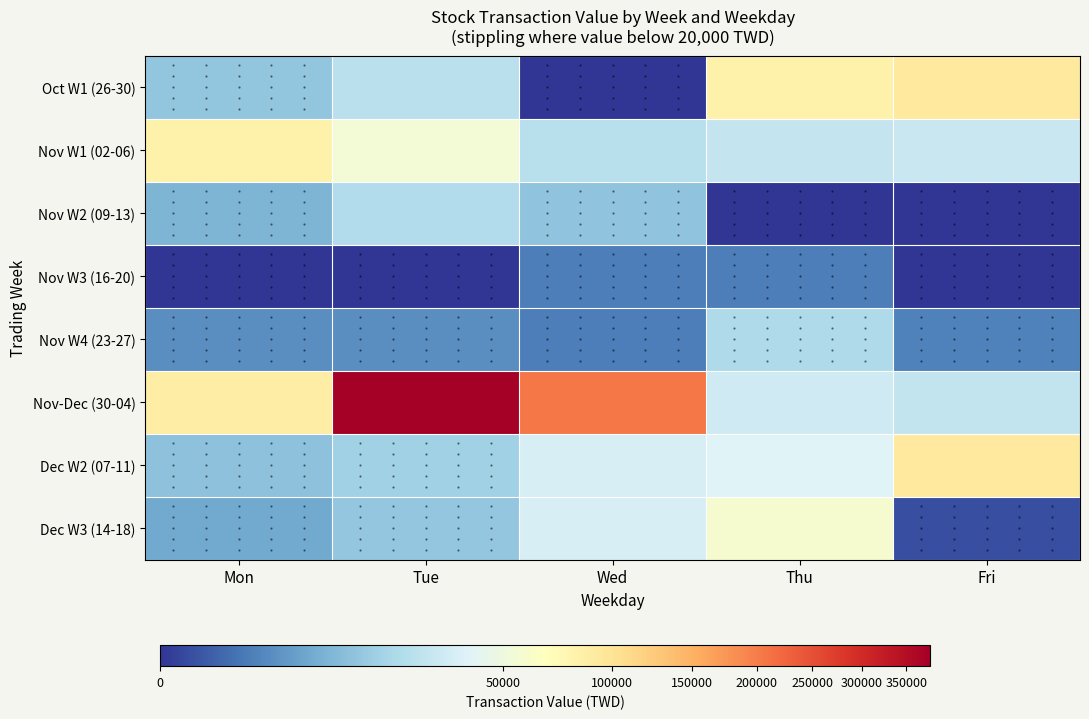

At Tue, list the series in order from smallest to largest.

Nov W3 (16-20), Nov W4 (23-27), Dec W3 (14-18), Dec W2 (07-11), Nov W2 (09-13), Oct W1 (26-30), Nov W1 (02-06), Nov-Dec (30-04)